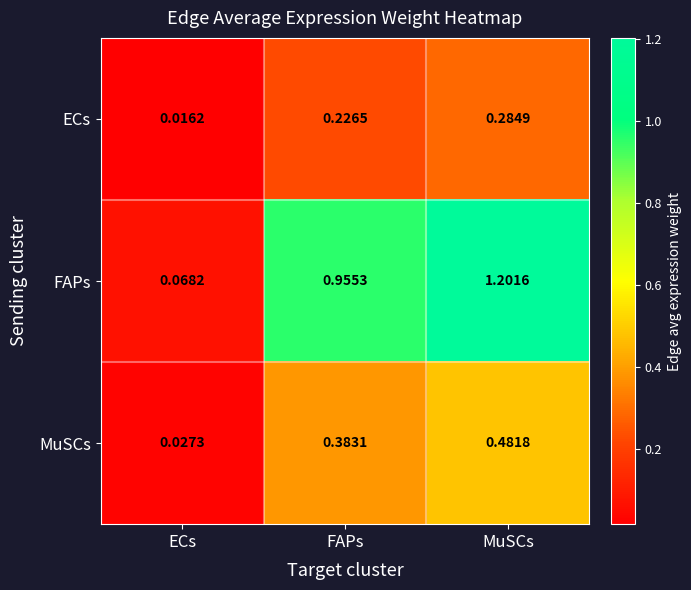

Which series has the largest total across all categories?

FAPs